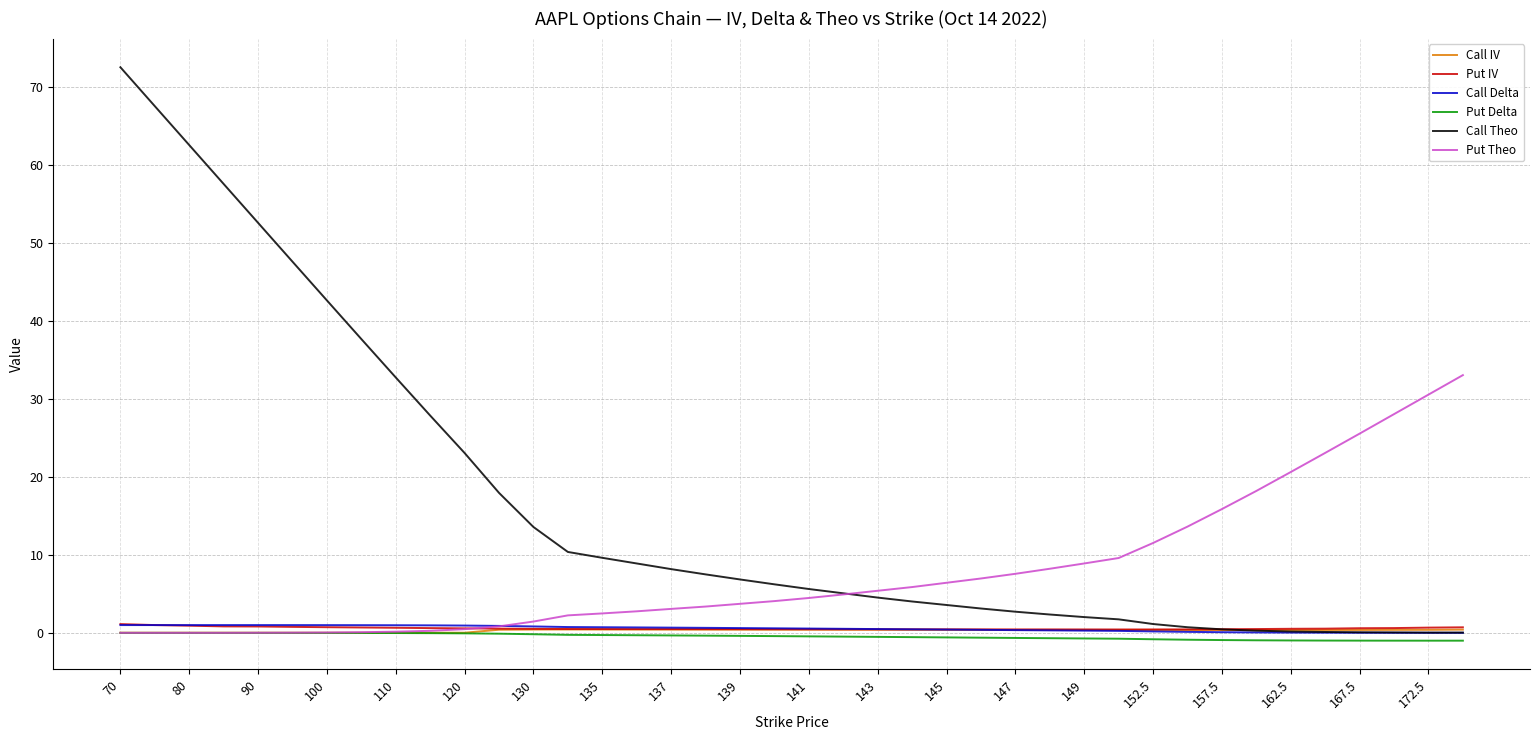

Which series has the widest spread of values?

Call Theo